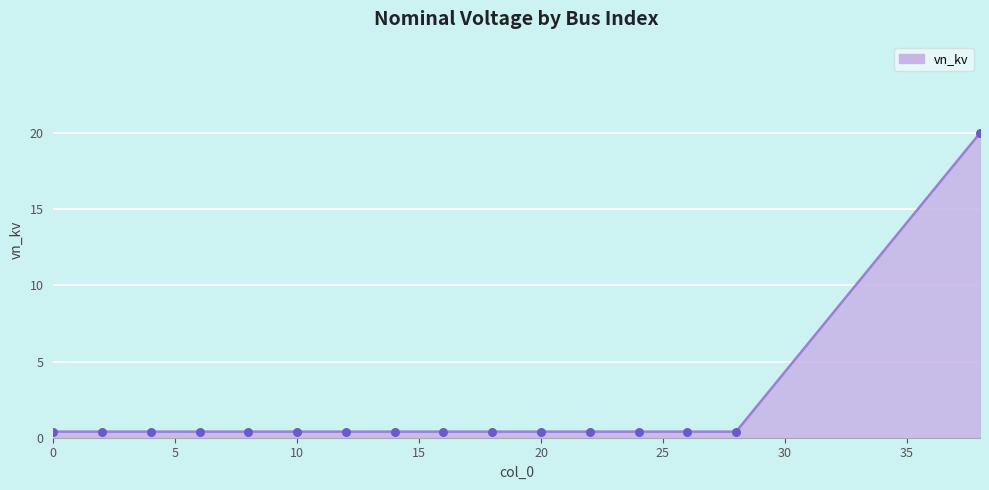

What is the difference between the maximum and minimum values?

19.6